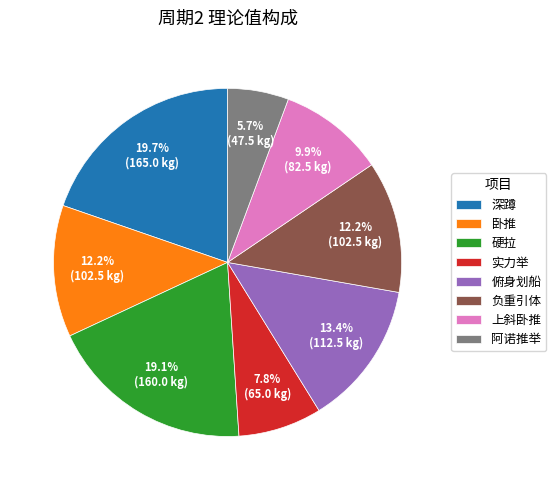

Which category has the smallest portion of the pie?

阿诺推举